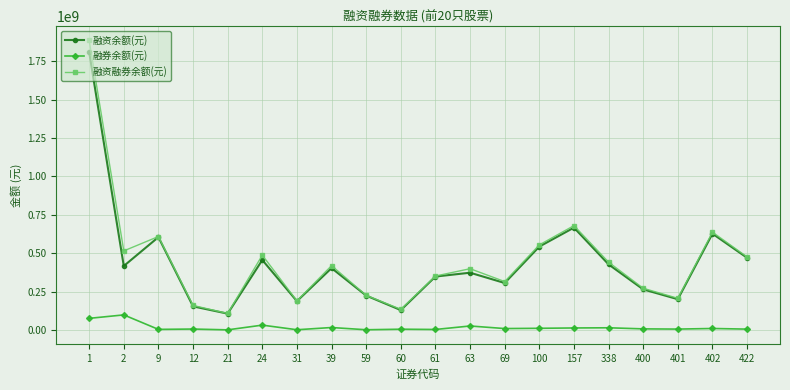

Is the value of 融券余额(元) at 60 greater than the value of 融资融券余额(元) at 21?

No